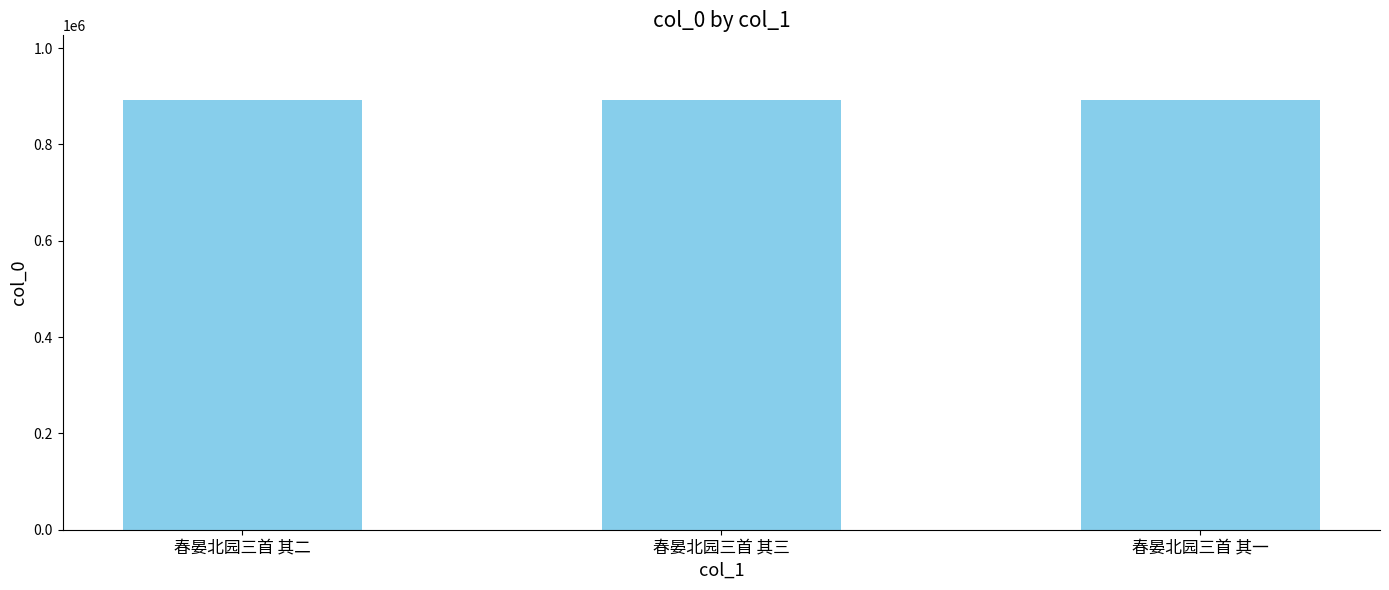

Does the chart contain any negative values?

No